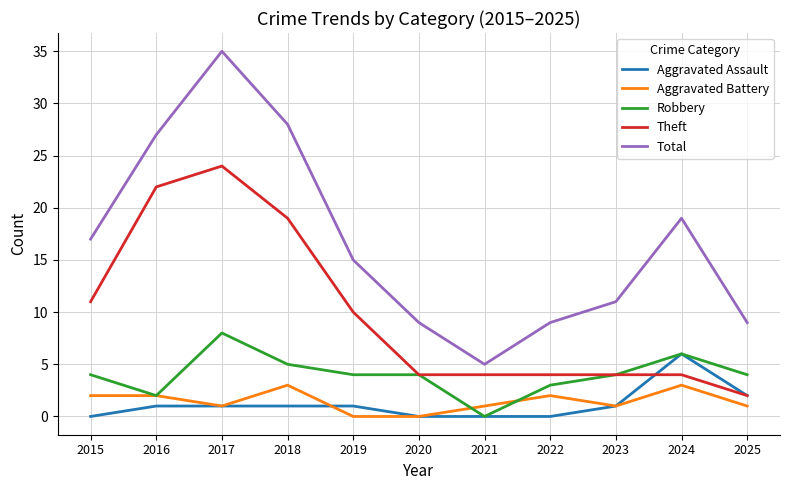

Reading right to left, what are all the values shown in this chart?

Aggravated Assault: 2	6	1	0	0	0	1	1	1	1	0
Aggravated Battery: 1	3	1	2	1	0	0	3	1	2	2
Robbery: 4	6	4	3	0	4	4	5	8	2	4
Theft: 2	4	4	4	4	4	10	19	24	22	11
Total: 9	19	11	9	5	9	15	28	35	27	17